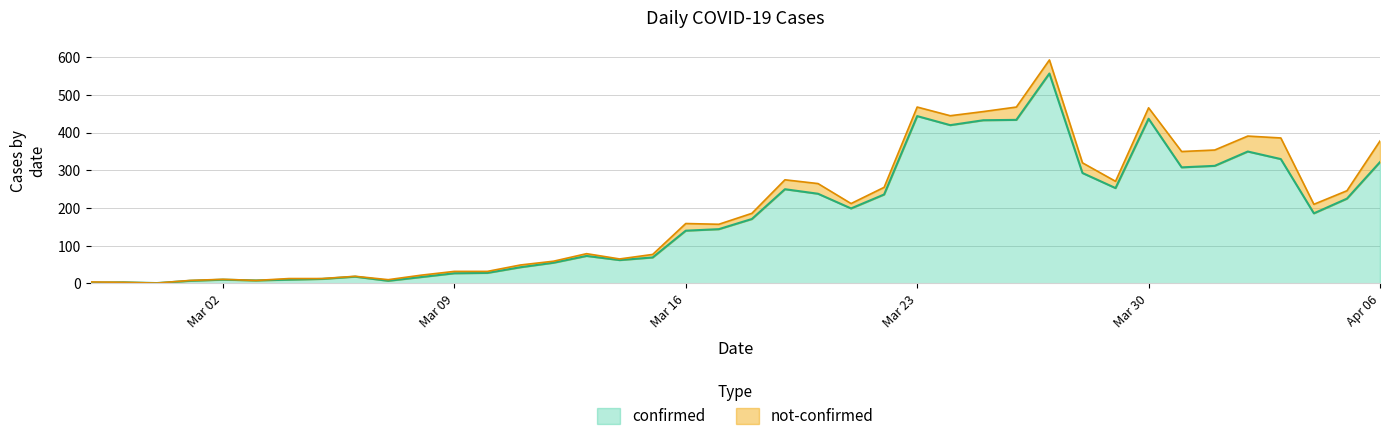

Which has a higher value, 2020-02-29 or 2020-03-21?

2020-03-21